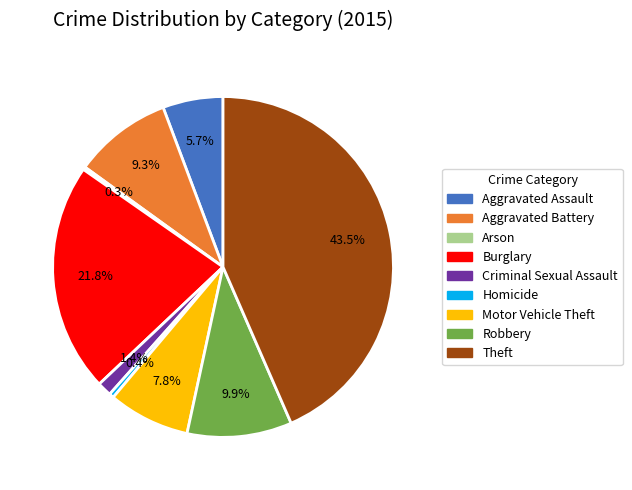

Which slice is the largest?

Theft